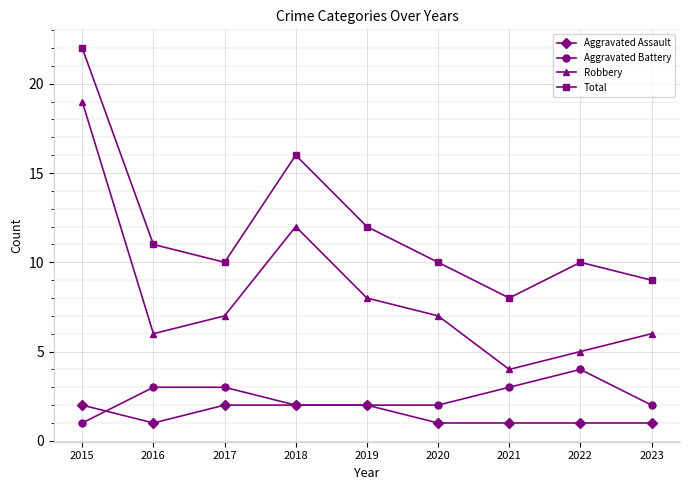

Which series has the largest range (max minus min)?

Robbery